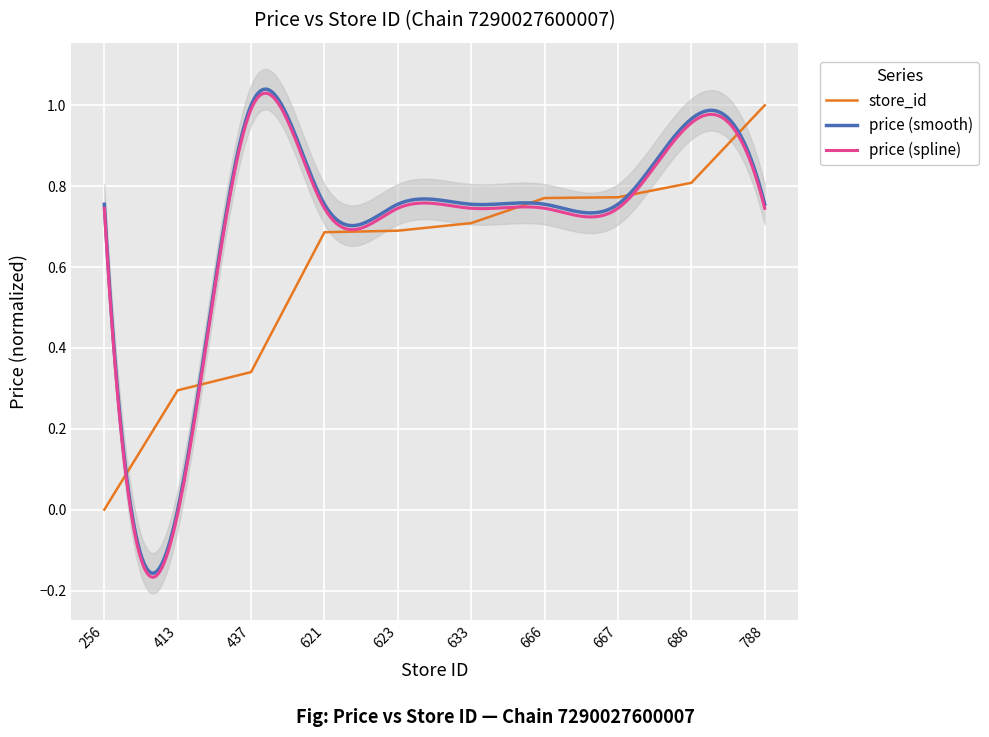

What is the value of the 8th point from the left?

0.8